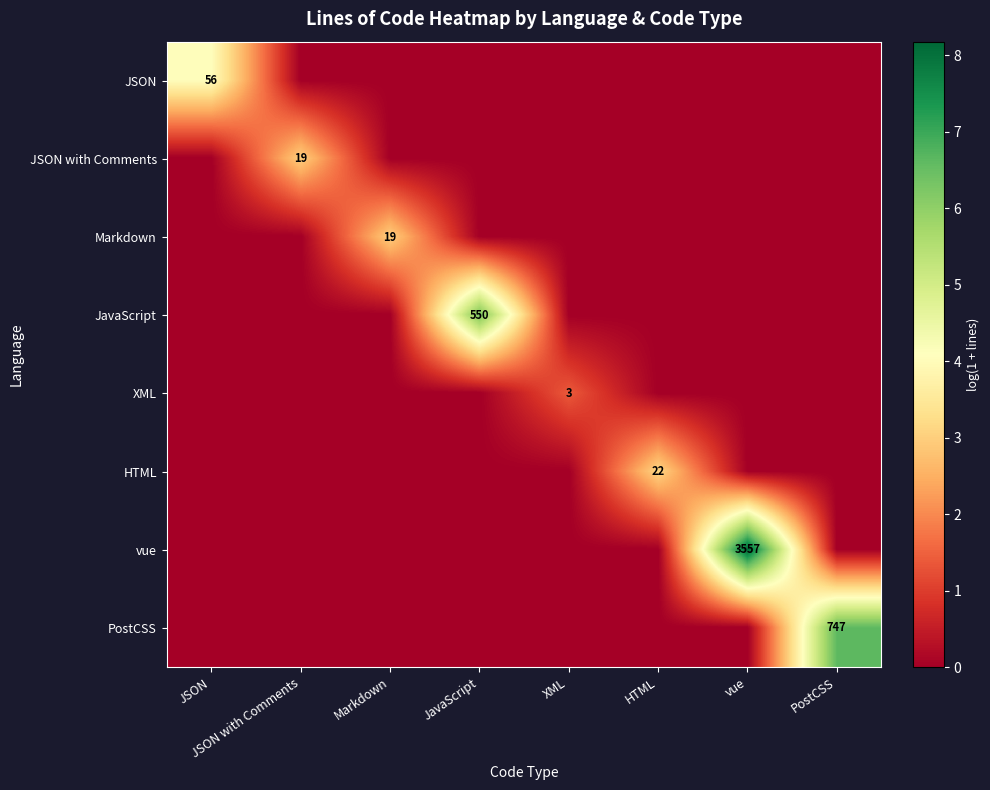

What is the spread (max minus min) of values at JSON with Comments?

3.0